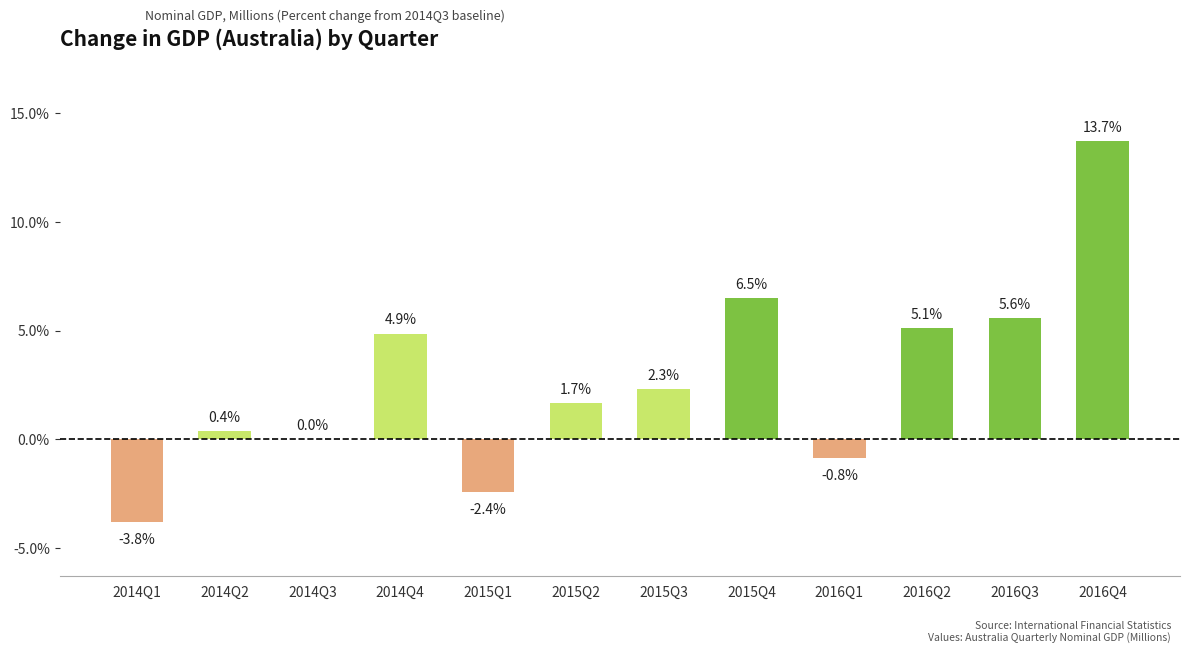

What is the change in value from 2015Q1 to 2016Q2?

+7.5